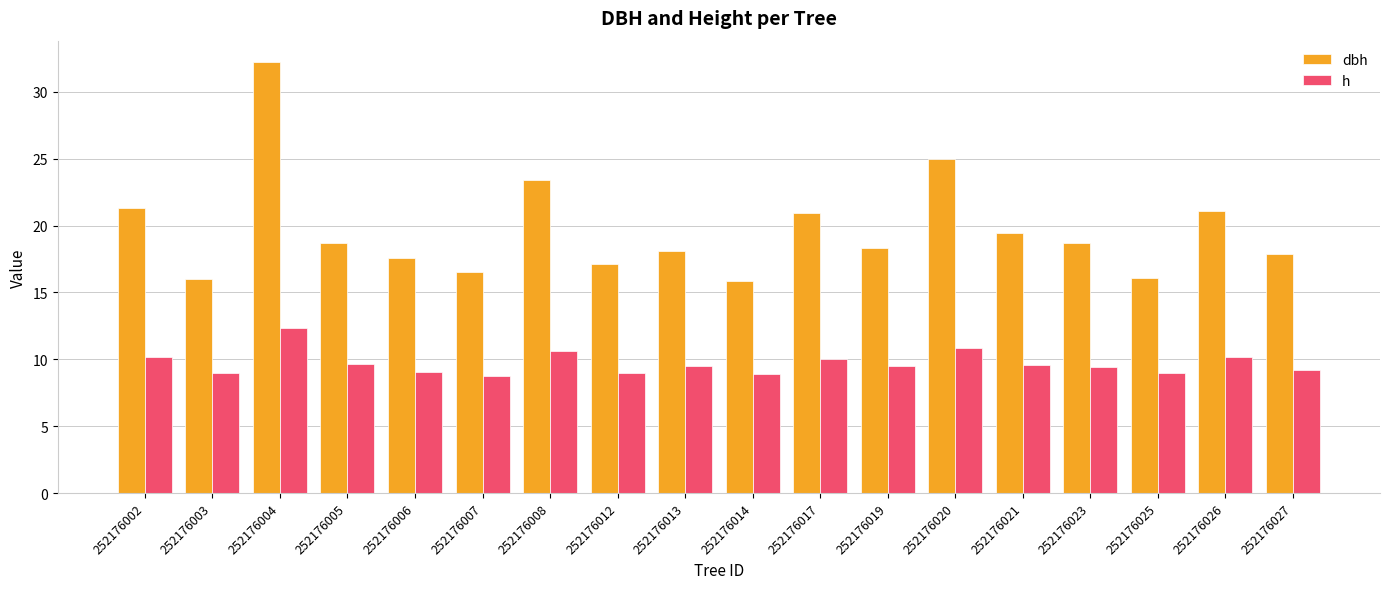

At which category is the sum across all series the highest?

252176004